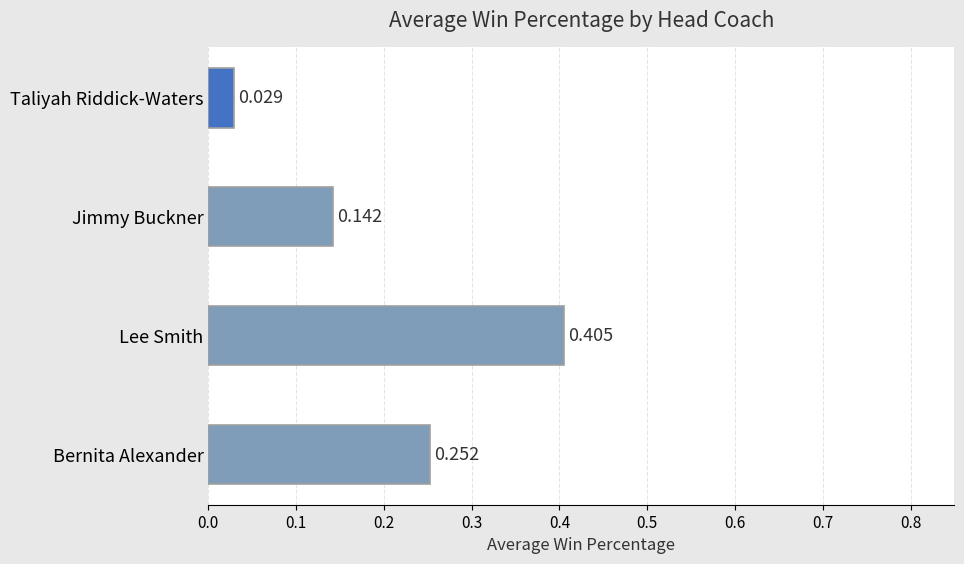

At which label is the value closest to 0?

Taliyah Riddick-Waters